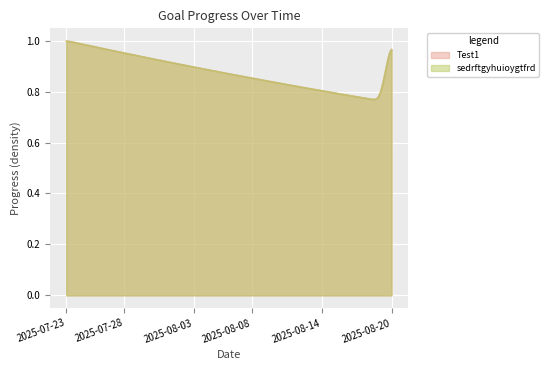

True or false: sedrftgyhuioygtfrd and Test1 cross at least once.

False